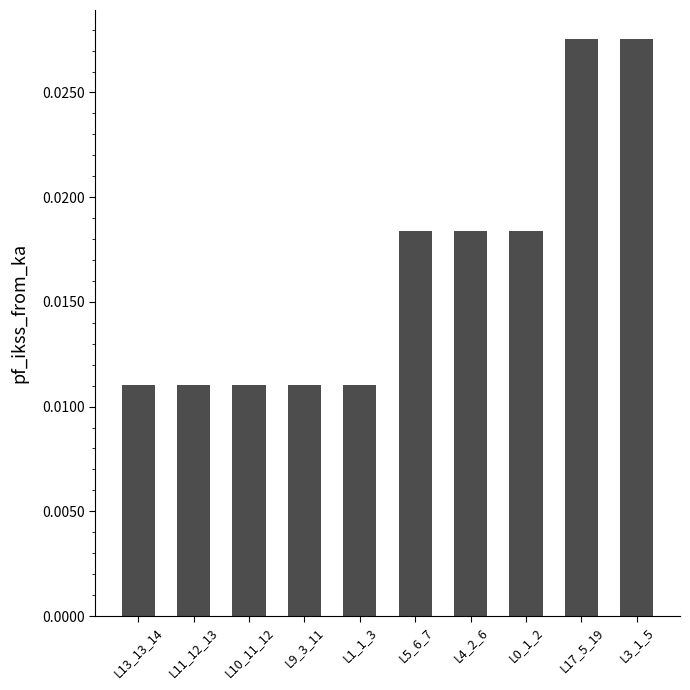

What is the label of the 4th bar from the left?

L9_3_11